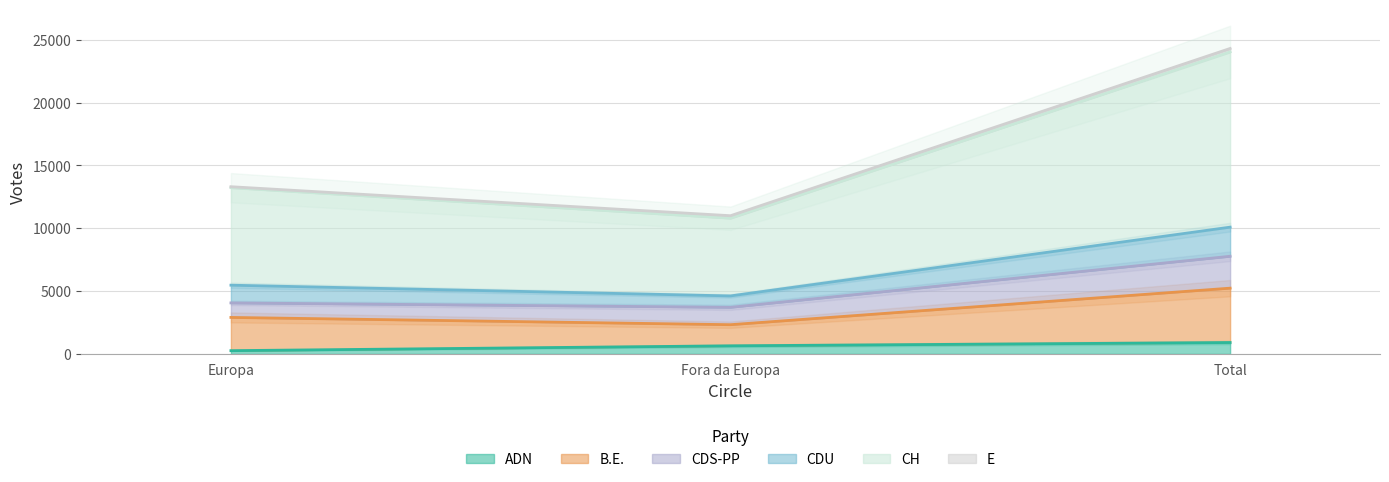

True or false: CH has a value of 16846 at Fora da Europa.

False